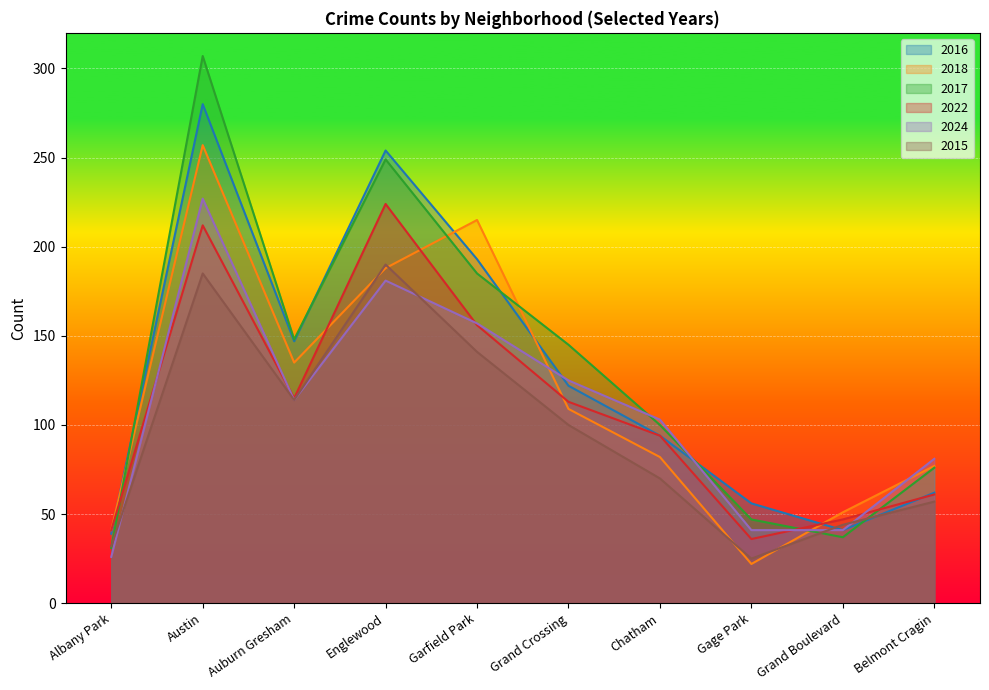

Which category has the lowest value in the 2016 series?

Albany Park